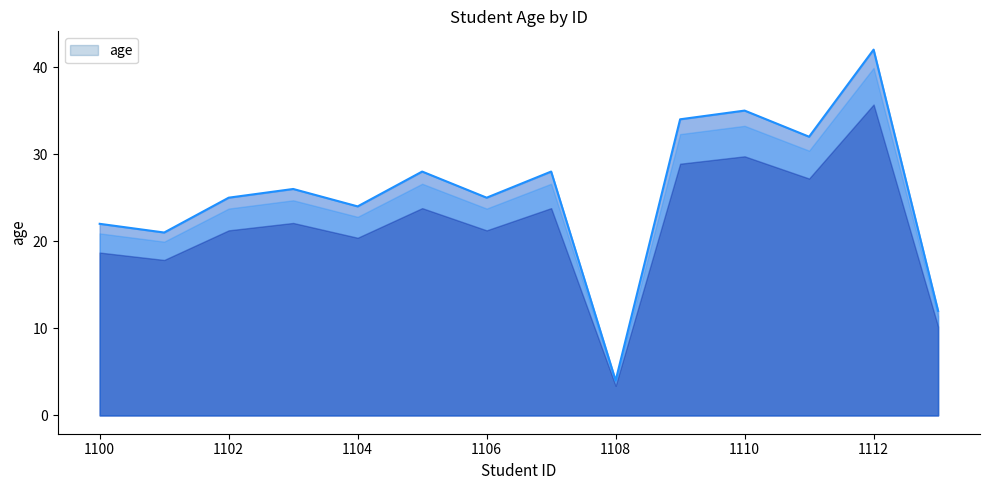

What is the smallest value displayed?

4